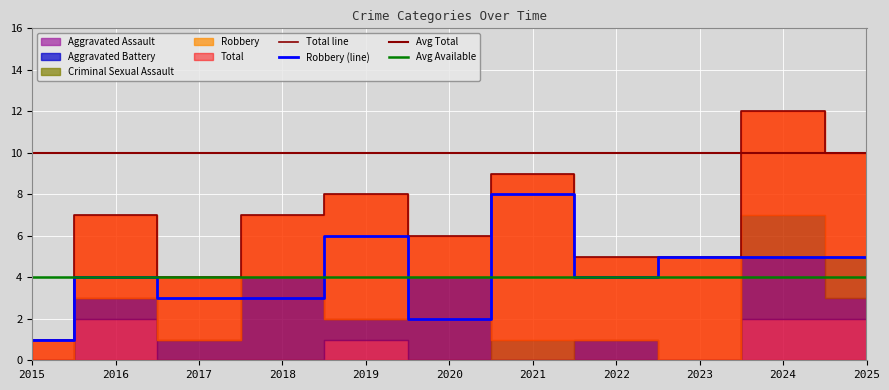

Is the value of Criminal Sexual Assault at 2020 greater than the value of Aggravated Battery at 2024?

No